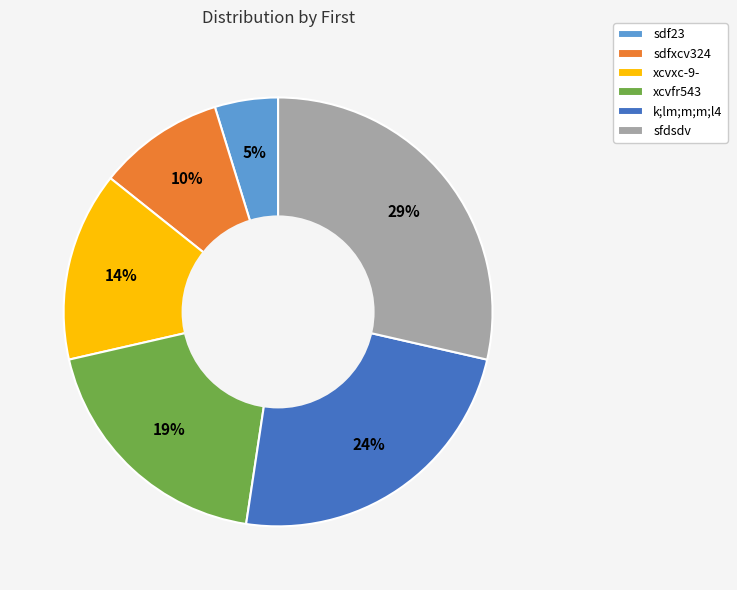

Do sfdsdv and sdf23 together represent more than half of the pie?

No